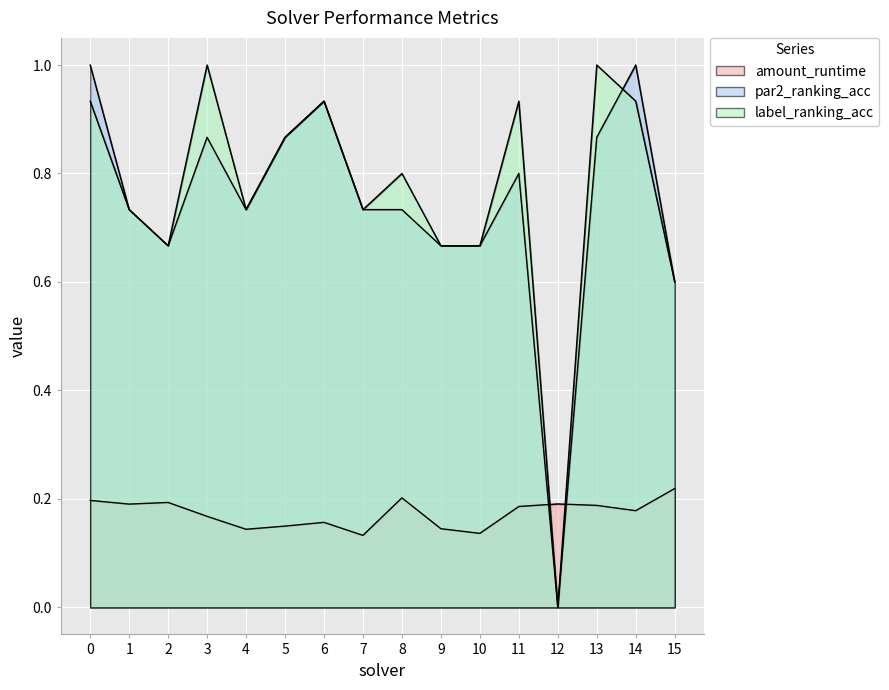

Which series ends up on top after the final intersection of amount_runtime and label_ranking_acc?

label_ranking_acc